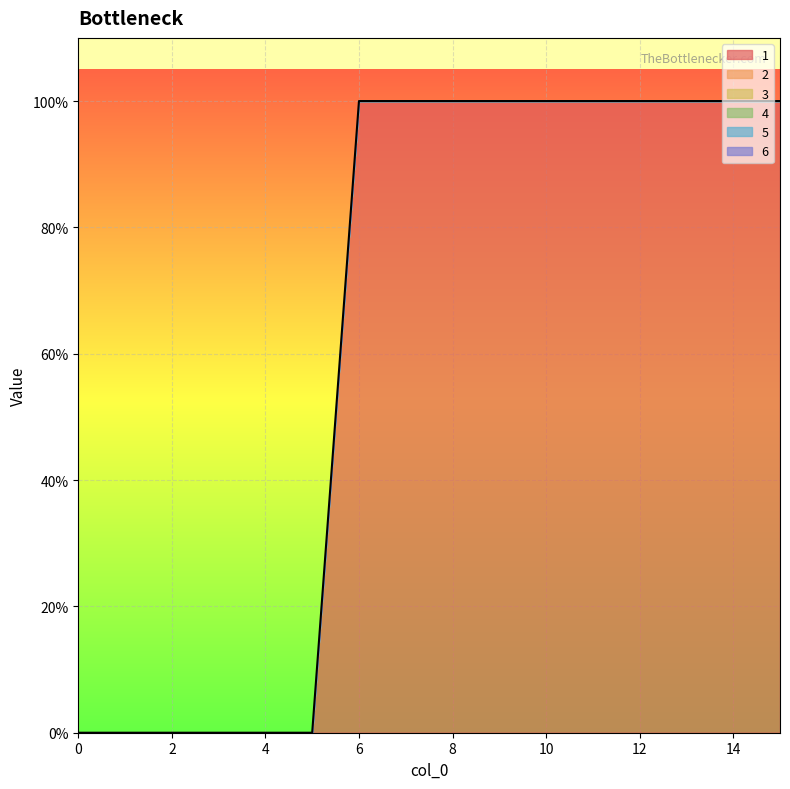

At how many categories does at least one series exceed 0?

10